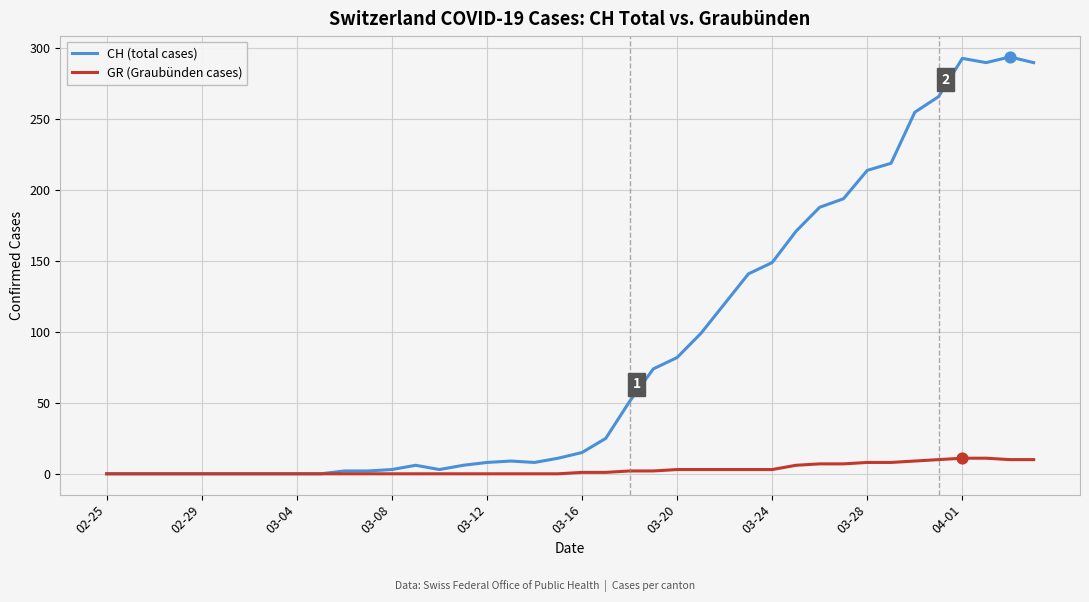

What are all the series names shown in the legend?

CH (total cases), GR (Graubünden cases)